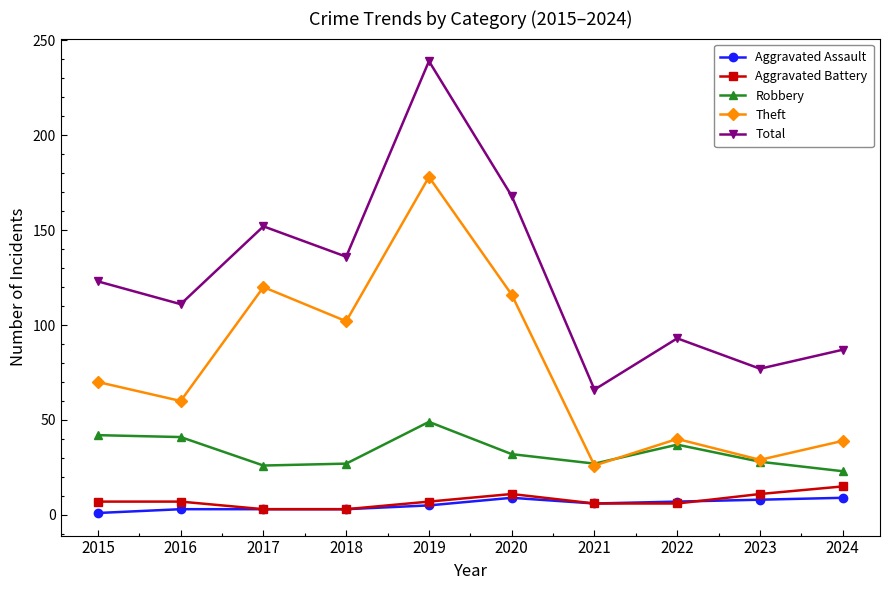

Which series has the largest total across all categories?

Total